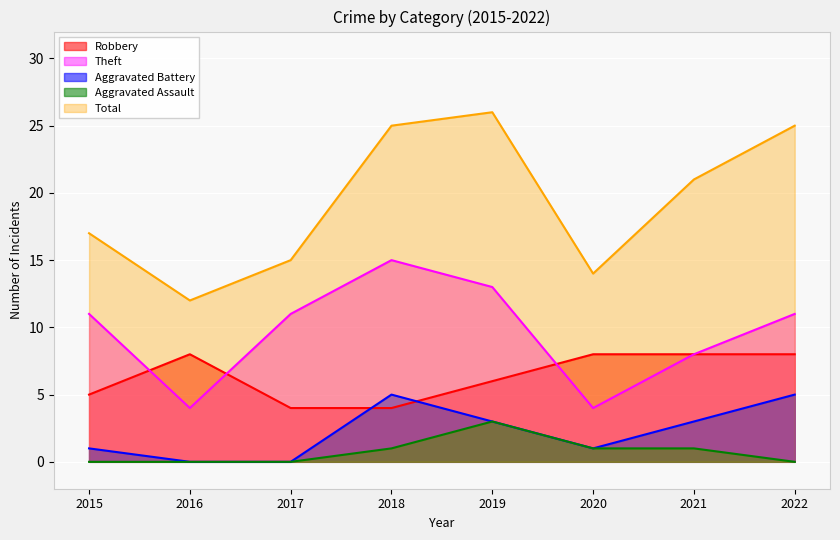

What is the total value across all series at 2021?

41